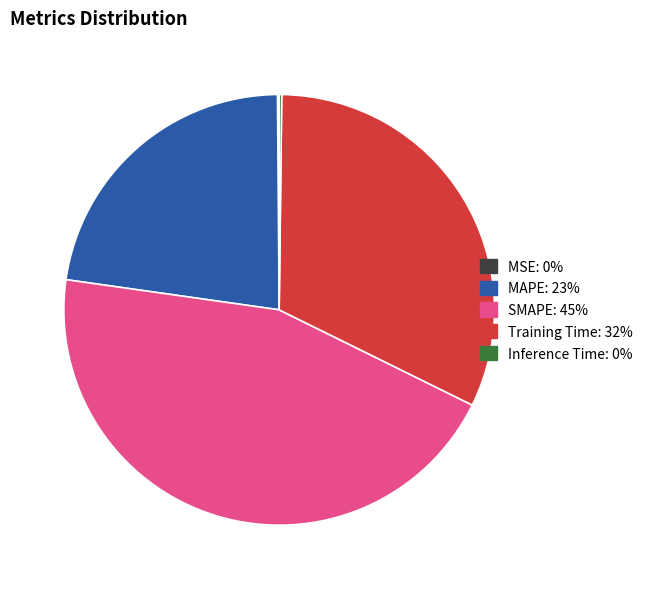

Is Training Time the majority of the pie?

No